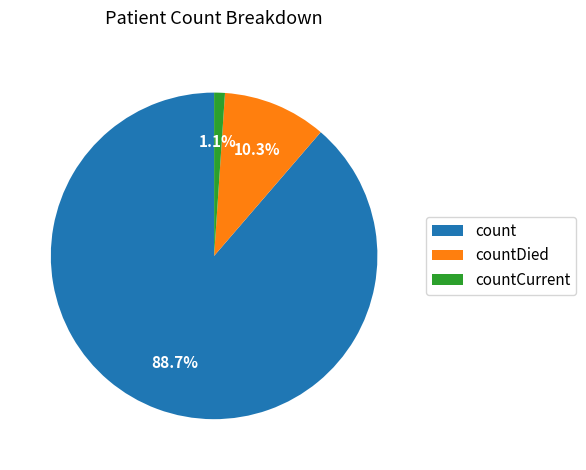

To the nearest percent, what portion does count represent?

89%